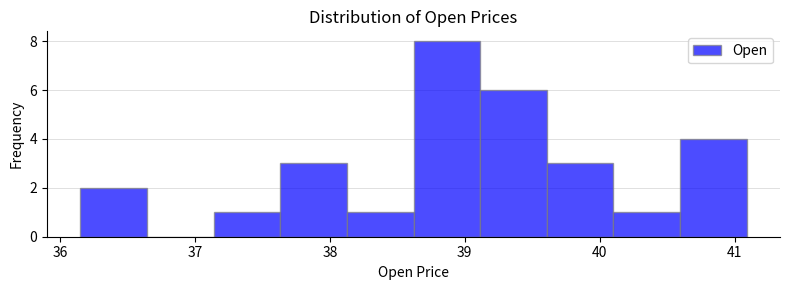

Which range on the x-axis has the tallest bar?

38.6 to 39.1